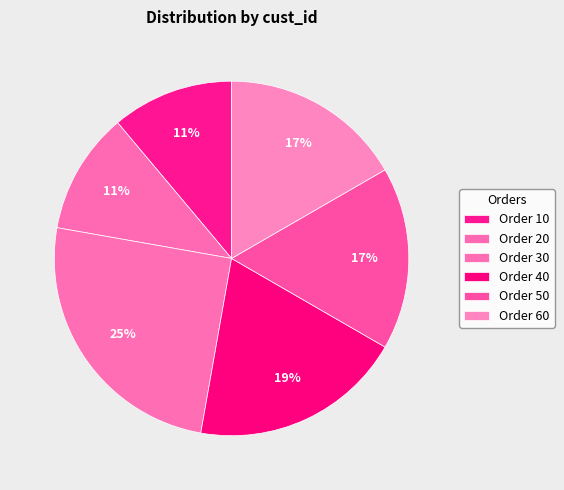

Which slice is the largest?

Order 30